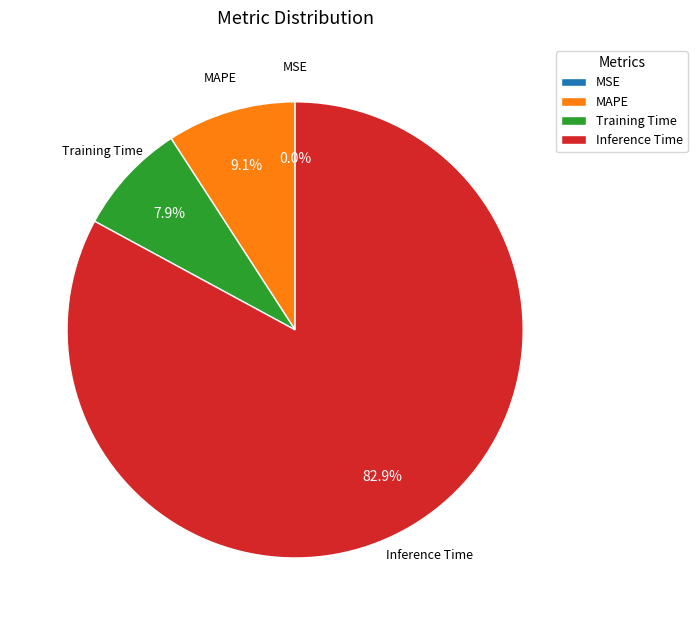

Is there any slice that represents more than half of the pie?

Yes